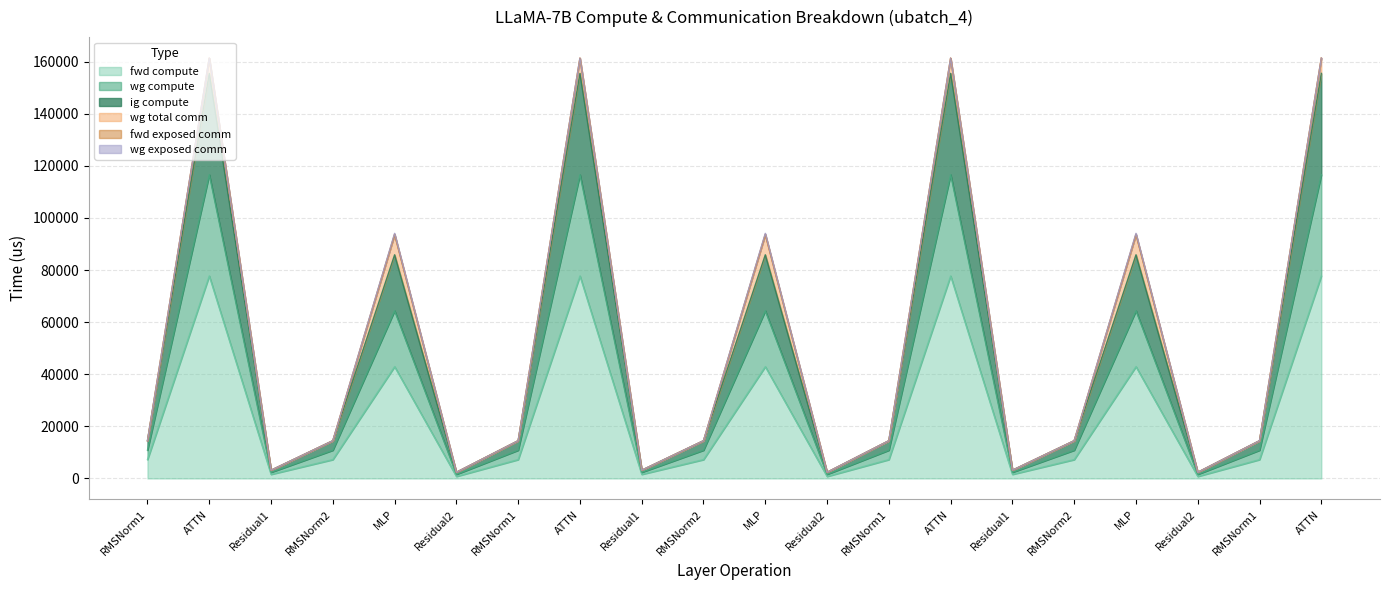

True or false: fwd compute and ig compute cross at least once.

False